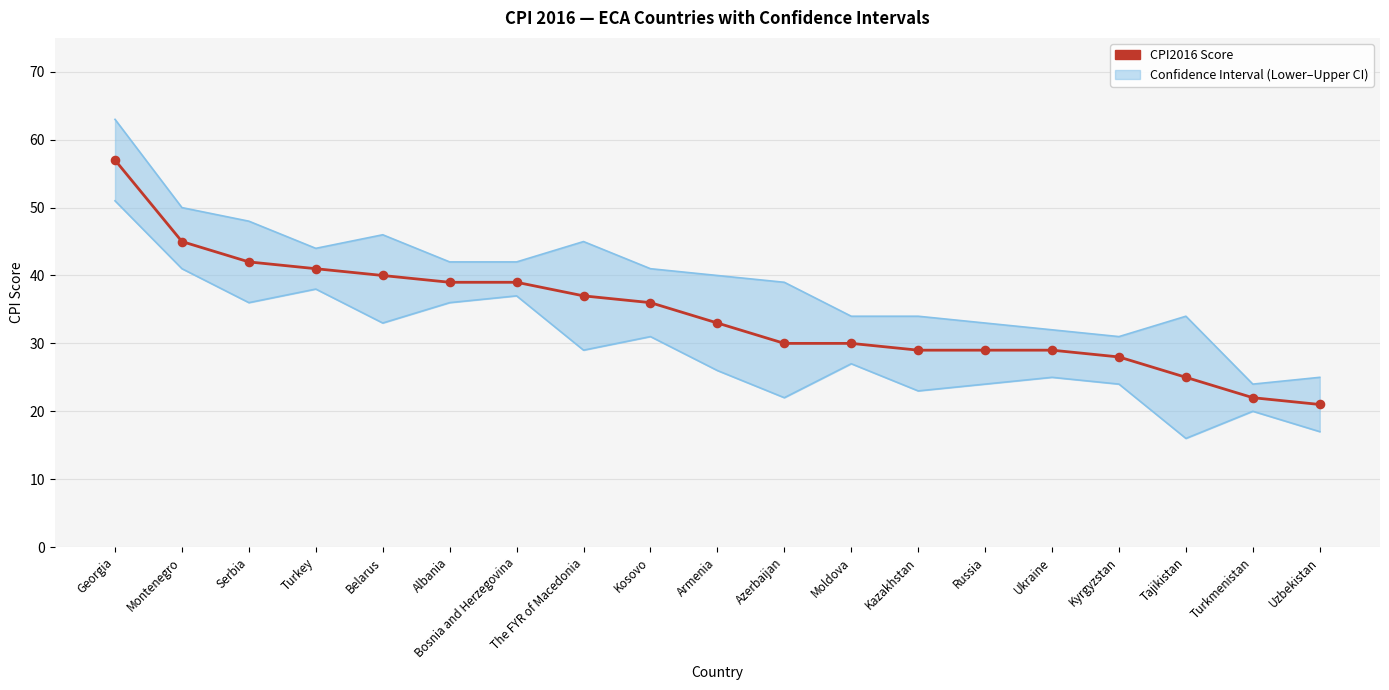

Approximately how many times larger is the value at Azerbaijan compared to Kazakhstan?

1.0